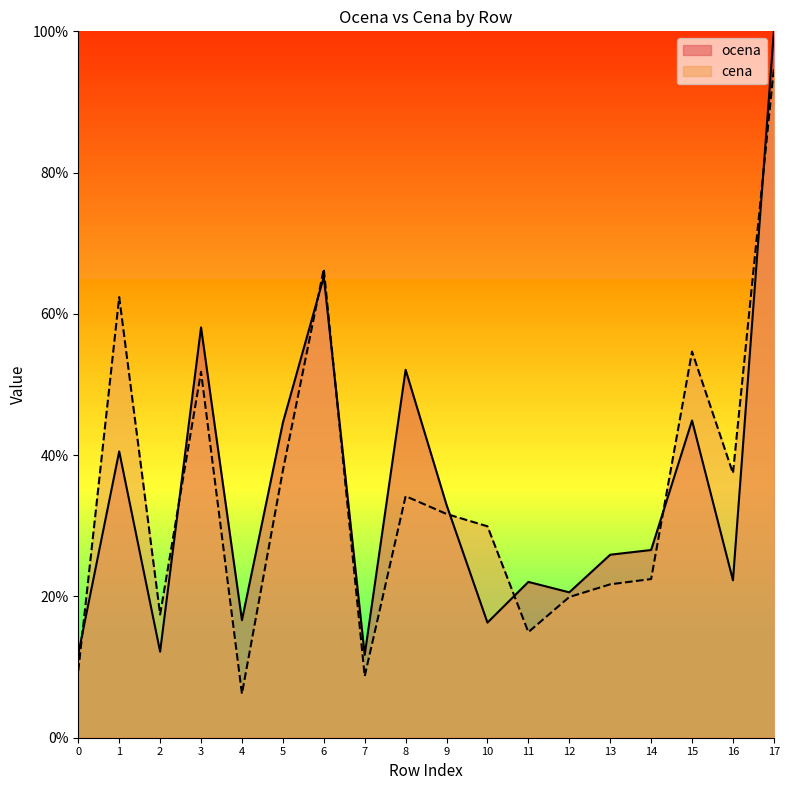

What is the approximate value of ocena at 11?

22.1